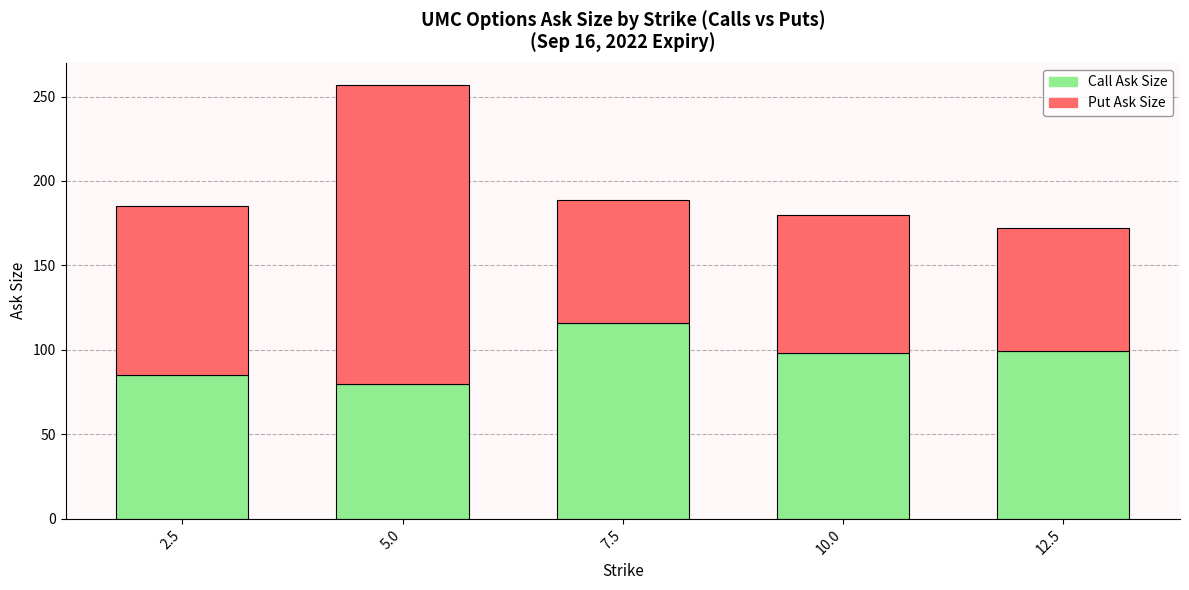

What is the total value across all series at 12.5?

172